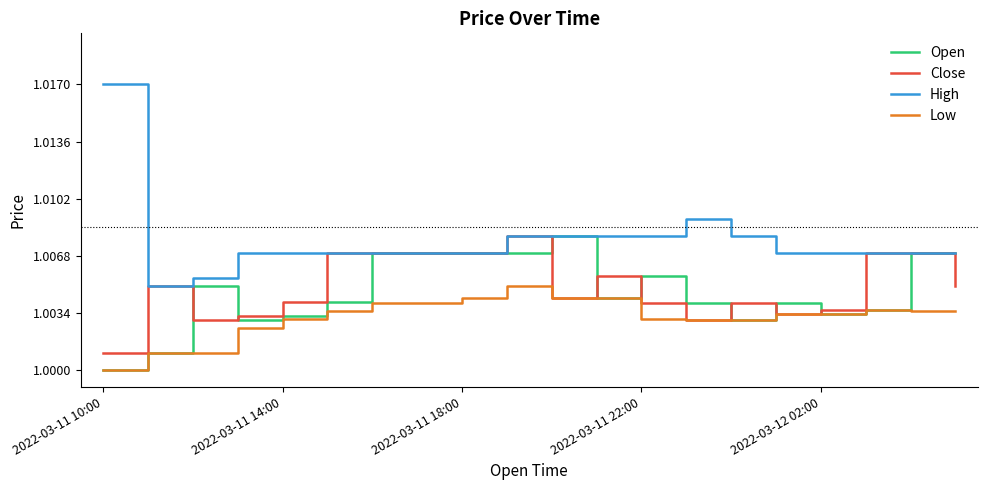

True or false: High and Low cross at least once.

False